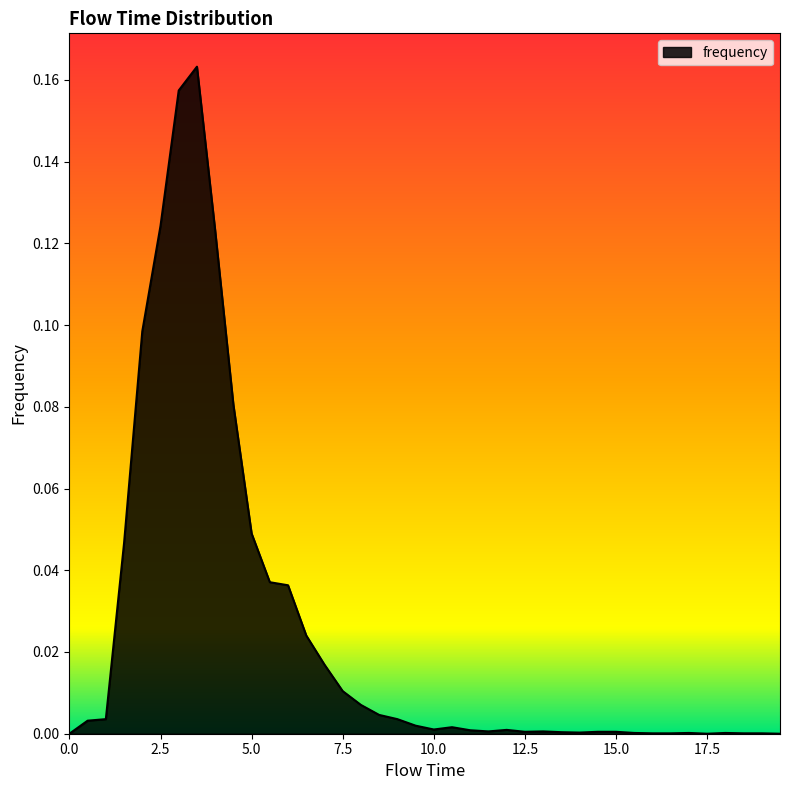

True or false: there are more than 0 points higher than both neighbors.

True